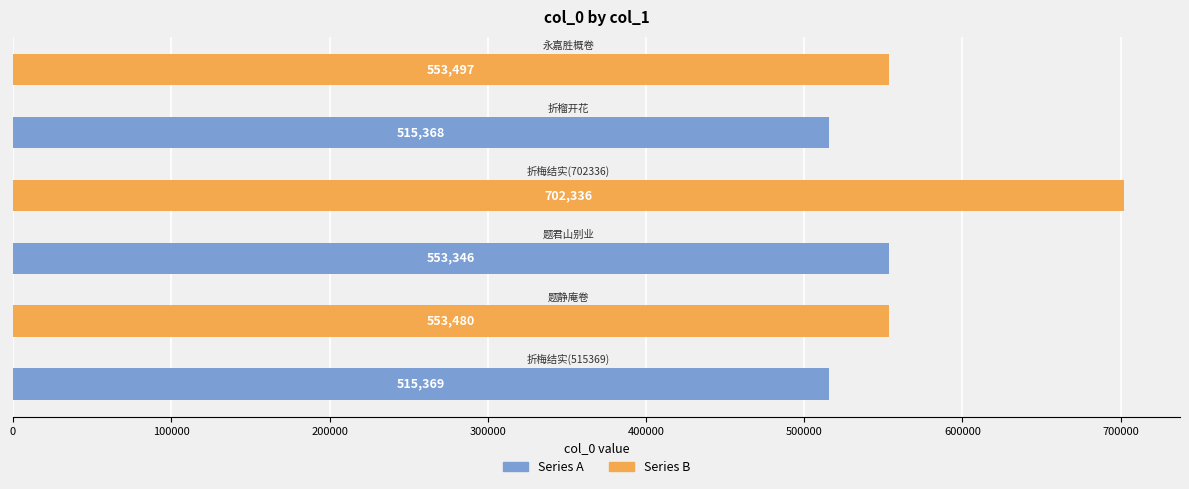

Reading right to left, extract all data points from this chart.

553497	515368	702336	553346	553480	515369